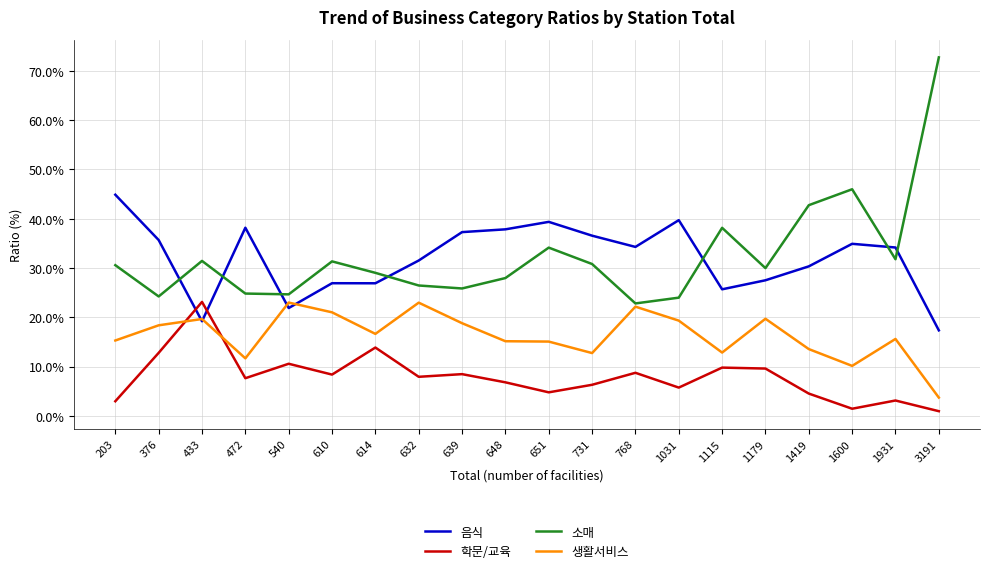

Which series has the widest spread of values?

소매